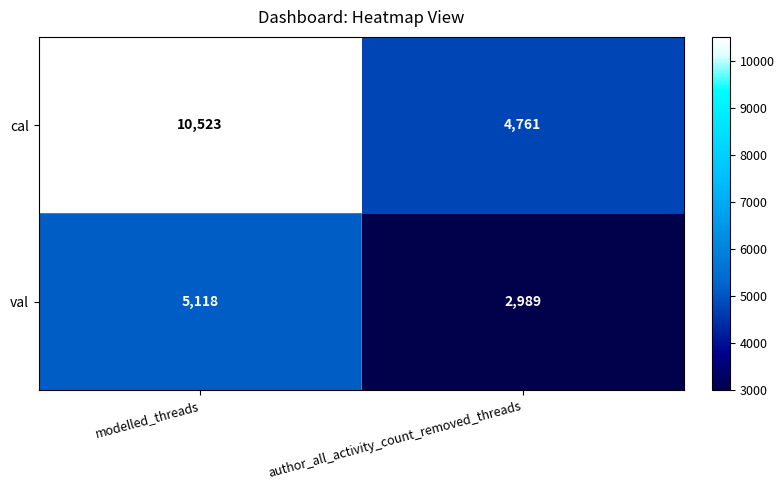

What is the total value across all series at author_all_activity_count_removed_threads?

7750